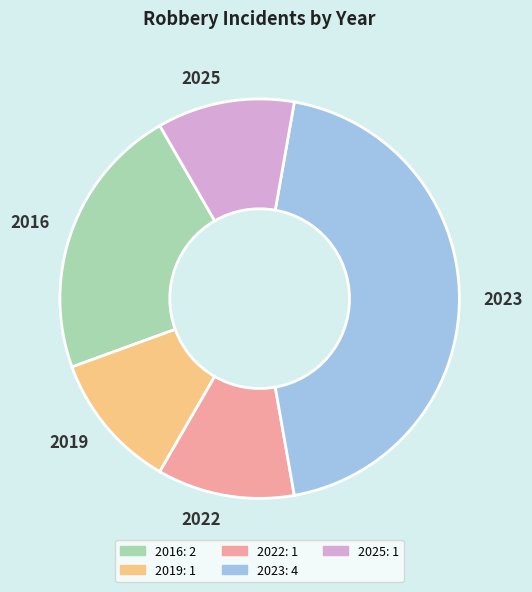

Is the sum of 2022 and 2019 greater than half?

No